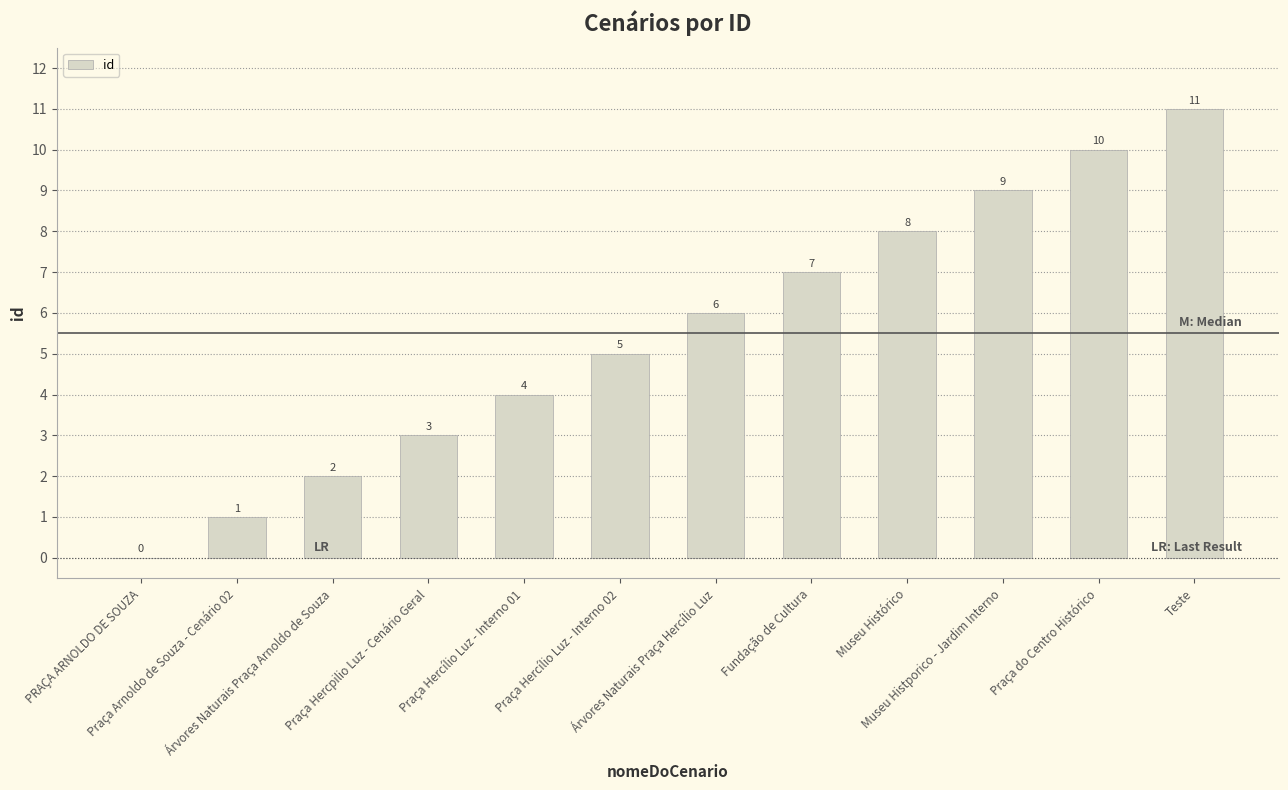

What is the sum of all values?

66